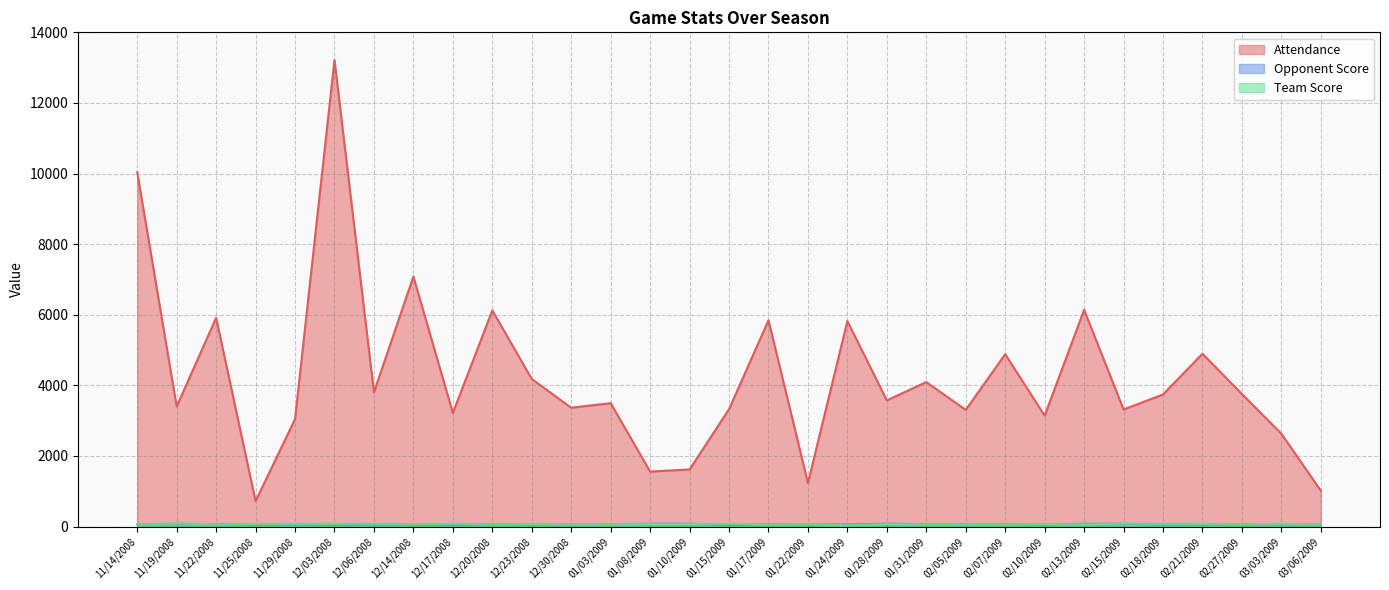

At how many categories does at least one series exceed 10597?

1